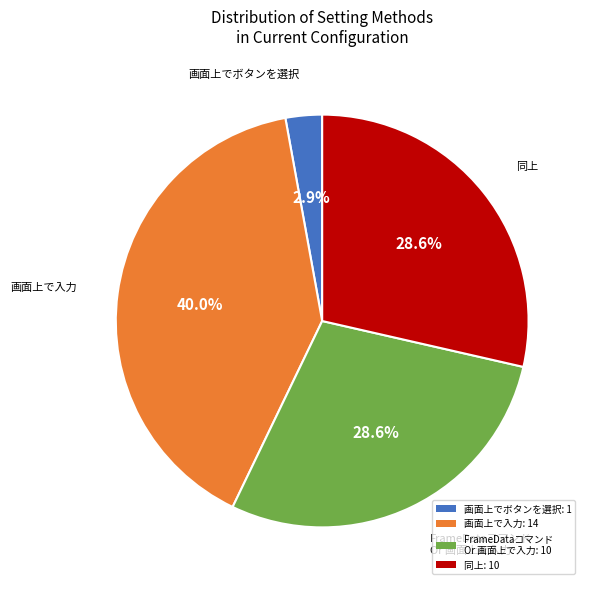

Is there any slice that represents more than half of the pie?

No